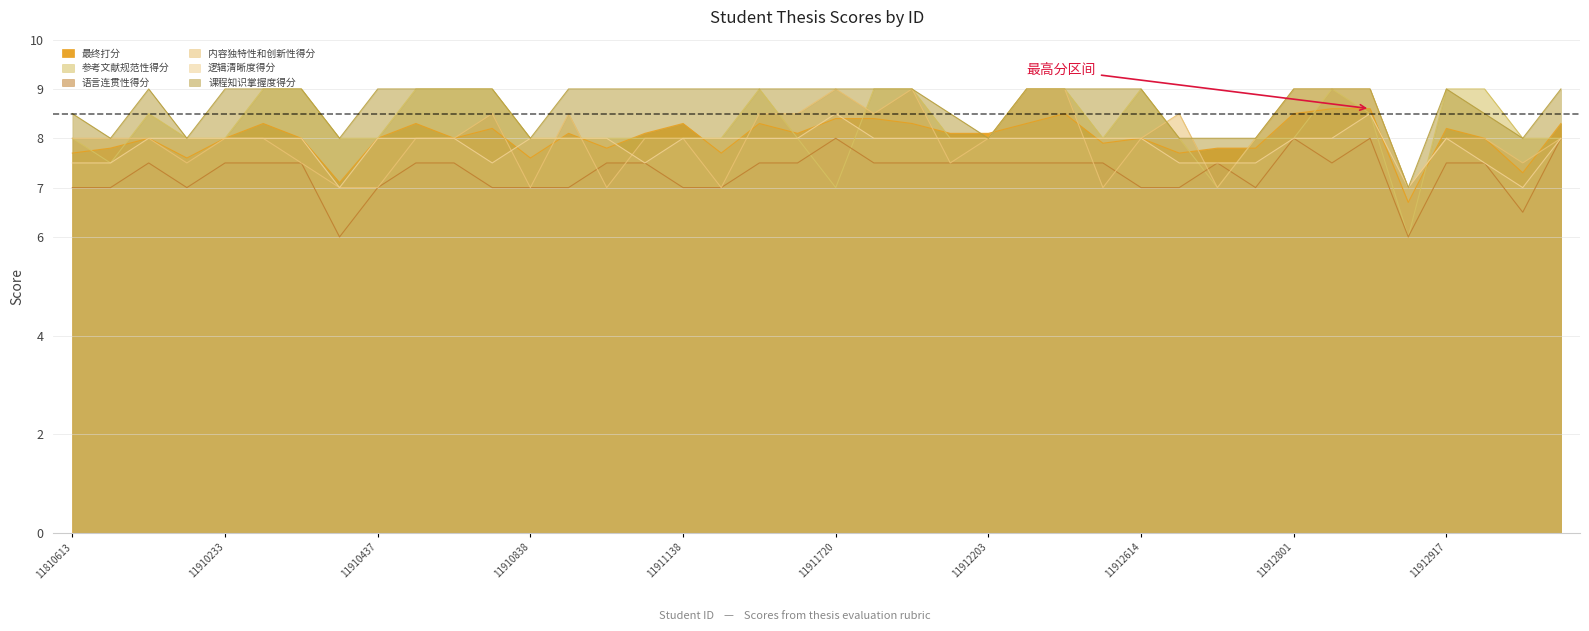

Which category has the highest value in the 最终打分 series?

11912803